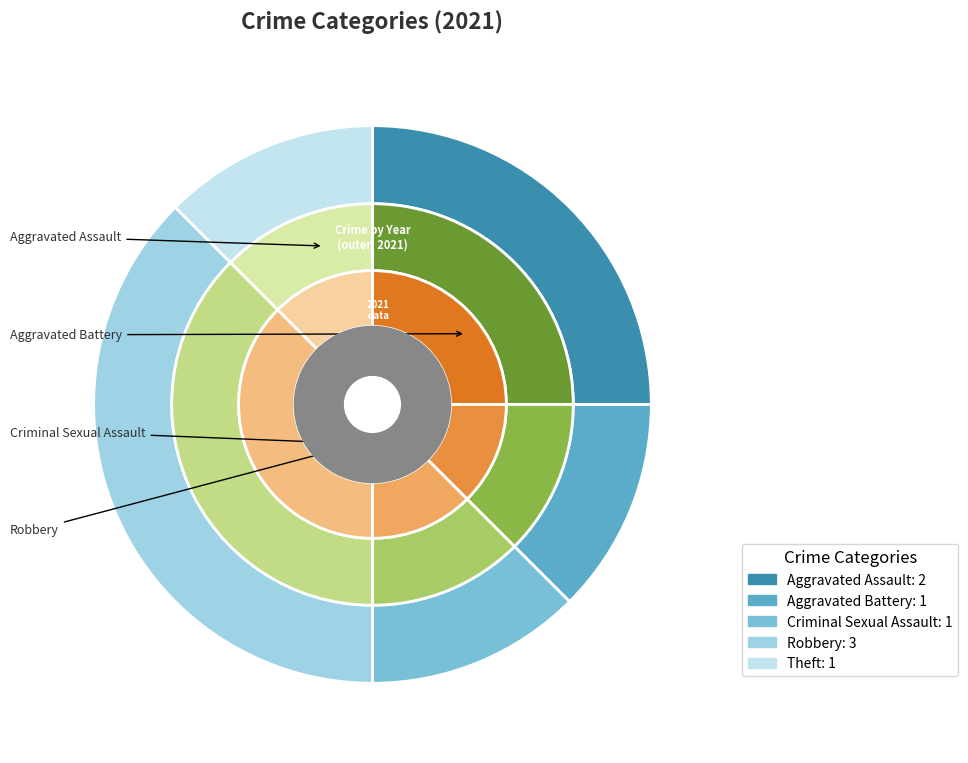

What is the ratio of the value at Aggravated Battery to the value at Criminal Sexual Assault?

1.0